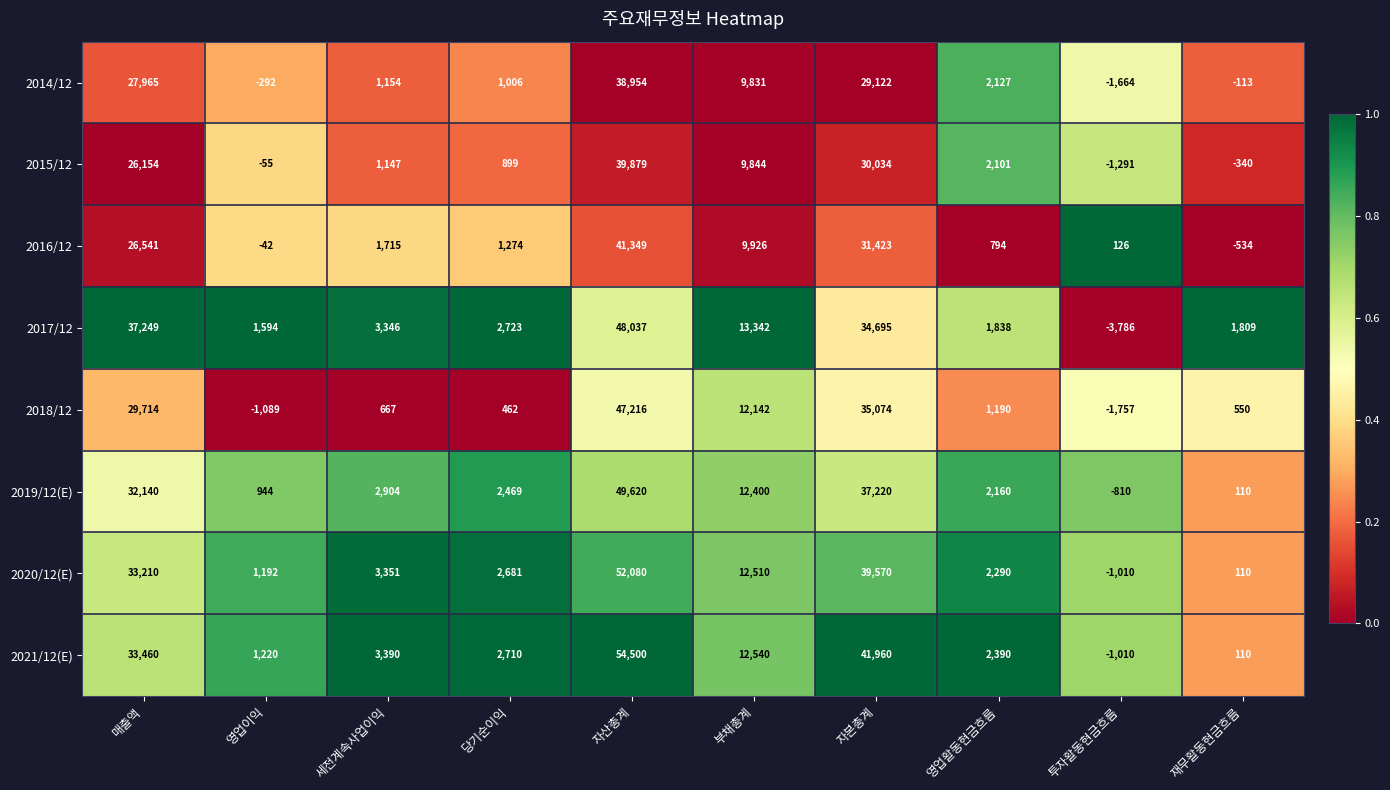

The value of 2015/12 at 부채총계 is 17647. True or false?

False